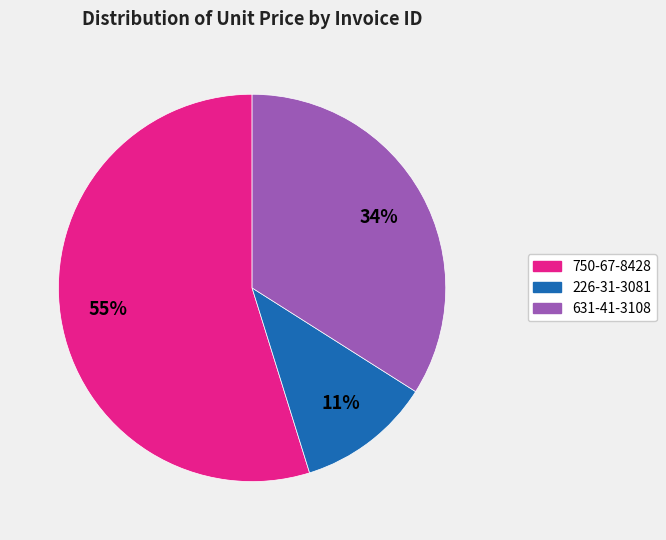

Is it true that 631-41-3108 is 34% of the pie?

True